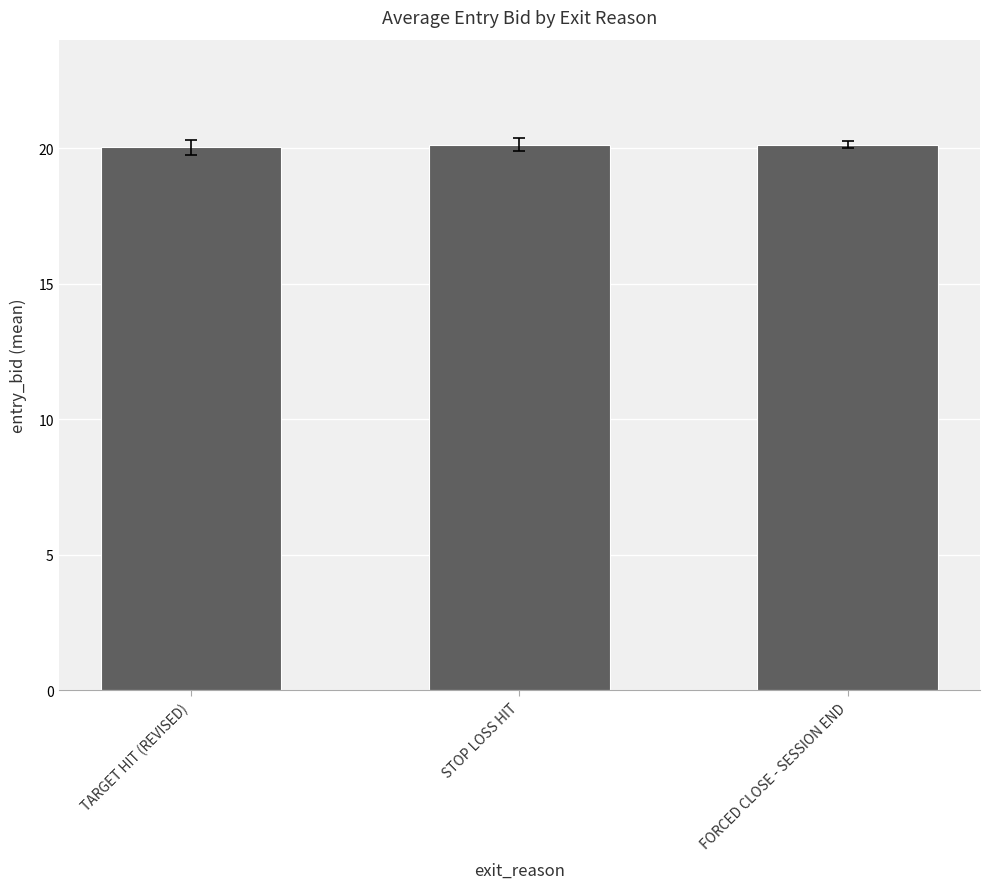

What is the smallest value displayed?

20.0